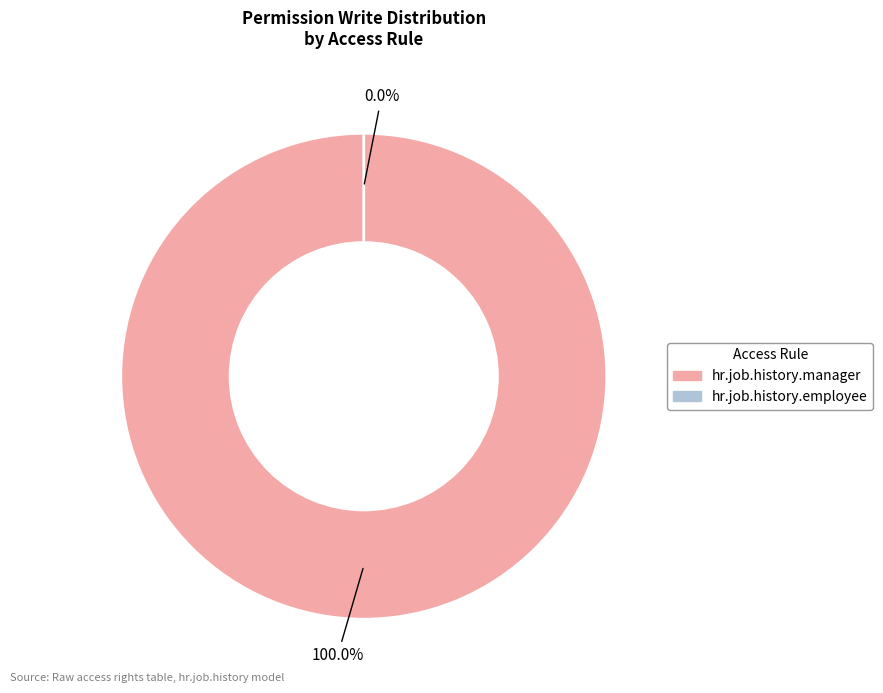

Is the sum of access_hr_job_history_manager and access_hr_job_history_employee greater than half?

Yes